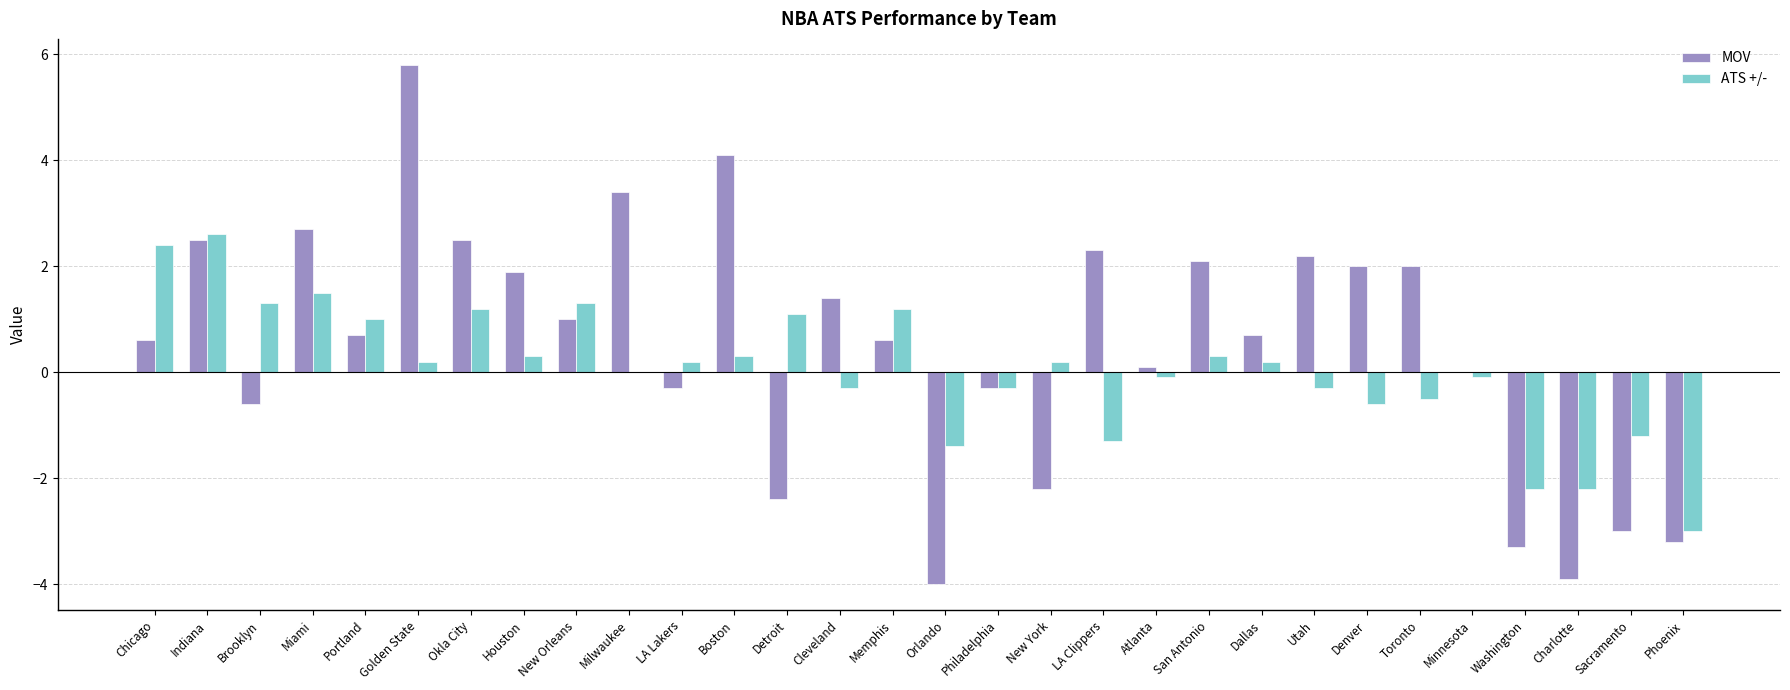

How many categories are shown in the chart?

30